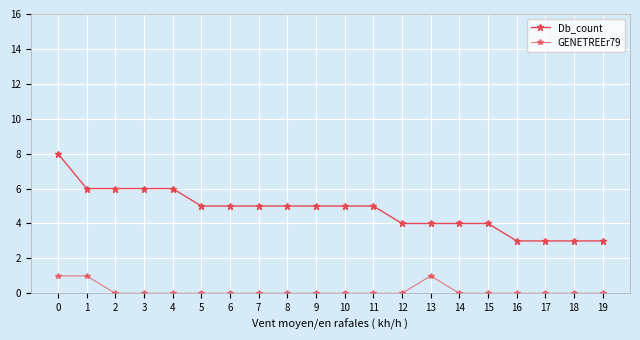

True or false: GENETREEr79 and Db_count cross at least once.

False